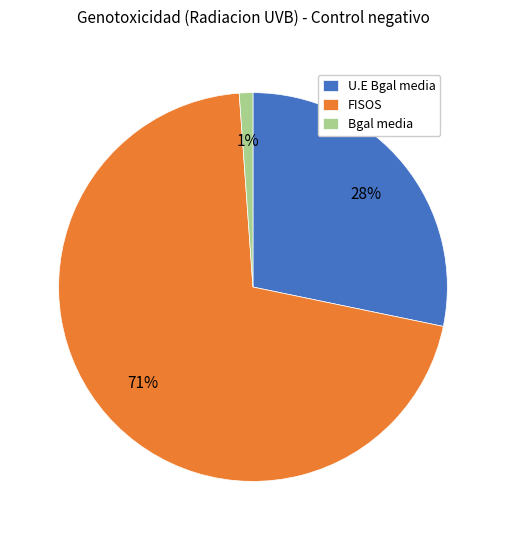

The U.E Bgal media slice represents 28% of the pie. True or false?

True